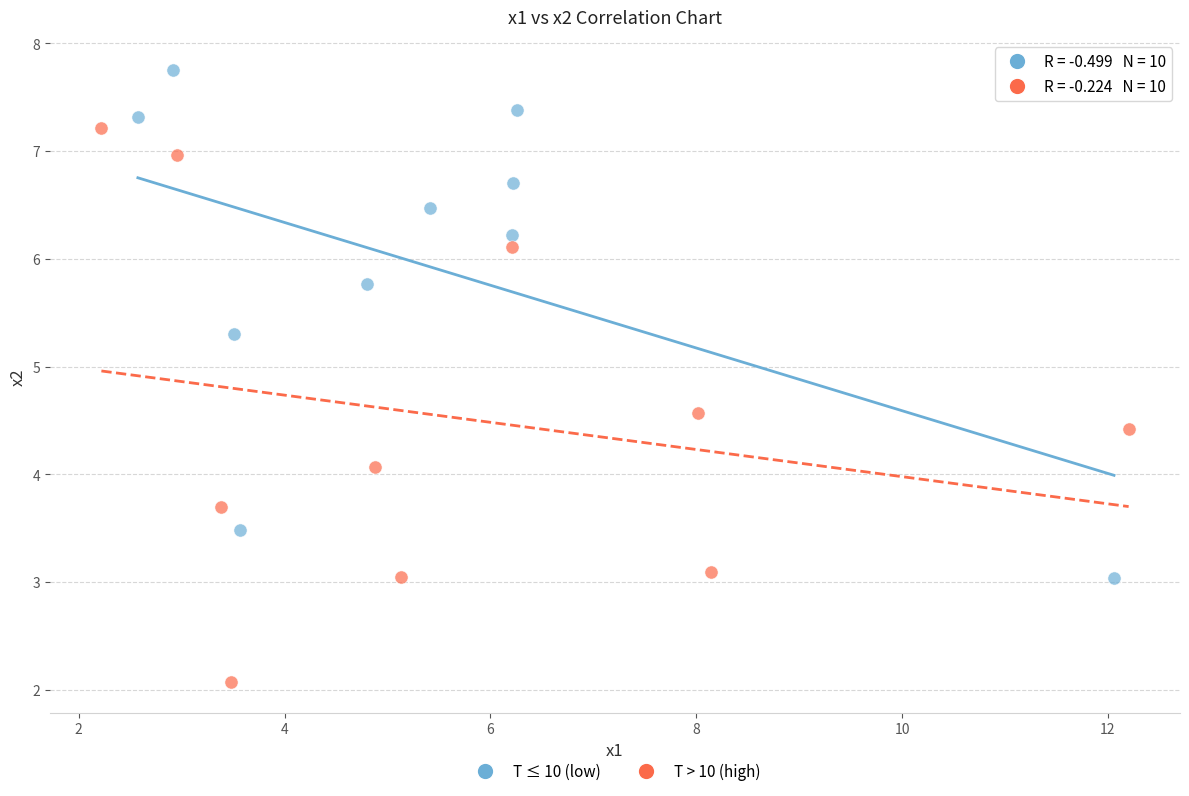

Which series has the largest Y range (max minus min)?

T > 10 (high)